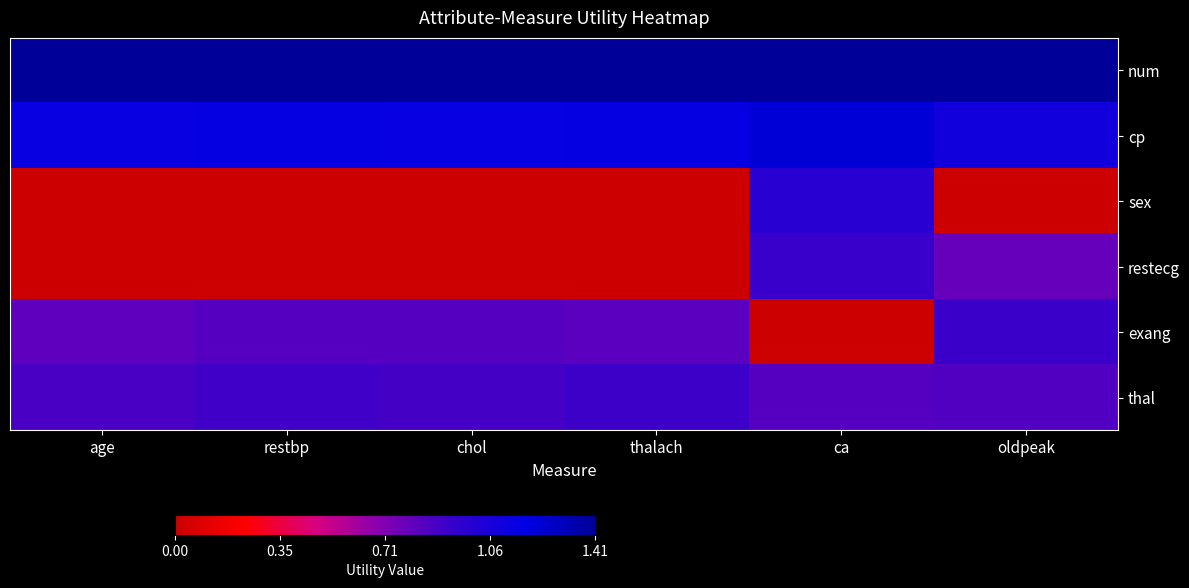

Reading left to right, transcribe all the data shown in this chart.

num: age=1.4	restbp=1.4	chol=1.4	thalach=1.4	ca=1.4	oldpeak=1.4
cp: age=1.1	restbp=1.2	chol=1.1	thalach=1.2	ca=1.2	oldpeak=1.1
sex: age=0.0	restbp=0.0	chol=0.0	thalach=0.0	ca=1.0	oldpeak=0.0
restecg: age=0.0	restbp=0.0	chol=0.0	thalach=0.0	ca=0.9	oldpeak=0.8
exang: age=0.8	restbp=0.8	chol=0.8	thalach=0.8	ca=0.0	oldpeak=0.9
thal: age=0.9	restbp=0.9	chol=0.9	thalach=0.9	ca=0.8	oldpeak=0.8